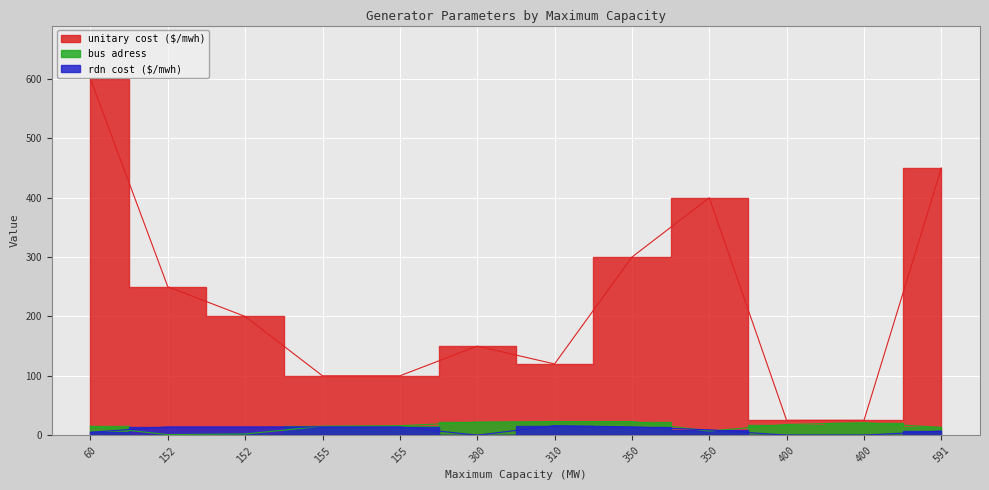

What is the difference between the unitary cost ($/mwh) values at 152 and 152?

50